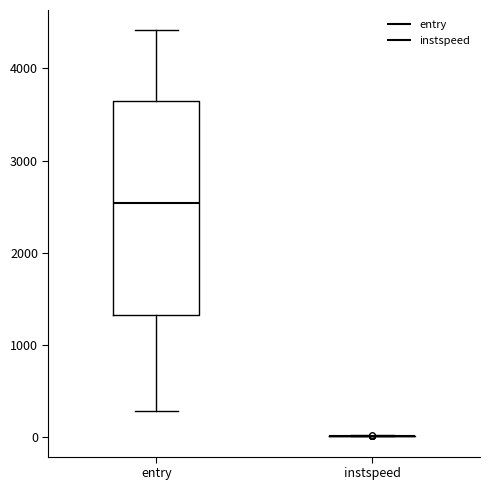

Where is the upper edge of the box for entry on the y-axis? The values are not printed on the chart, so give them approximately, as read against the axis.

3700